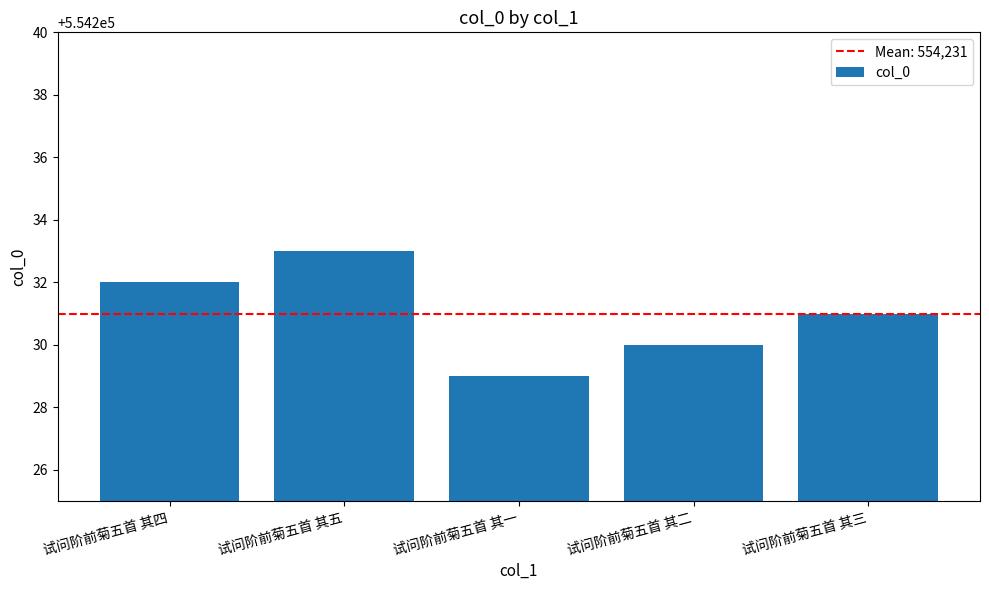

Which category has the highest value across all series?

试问阶前菊五首 其五